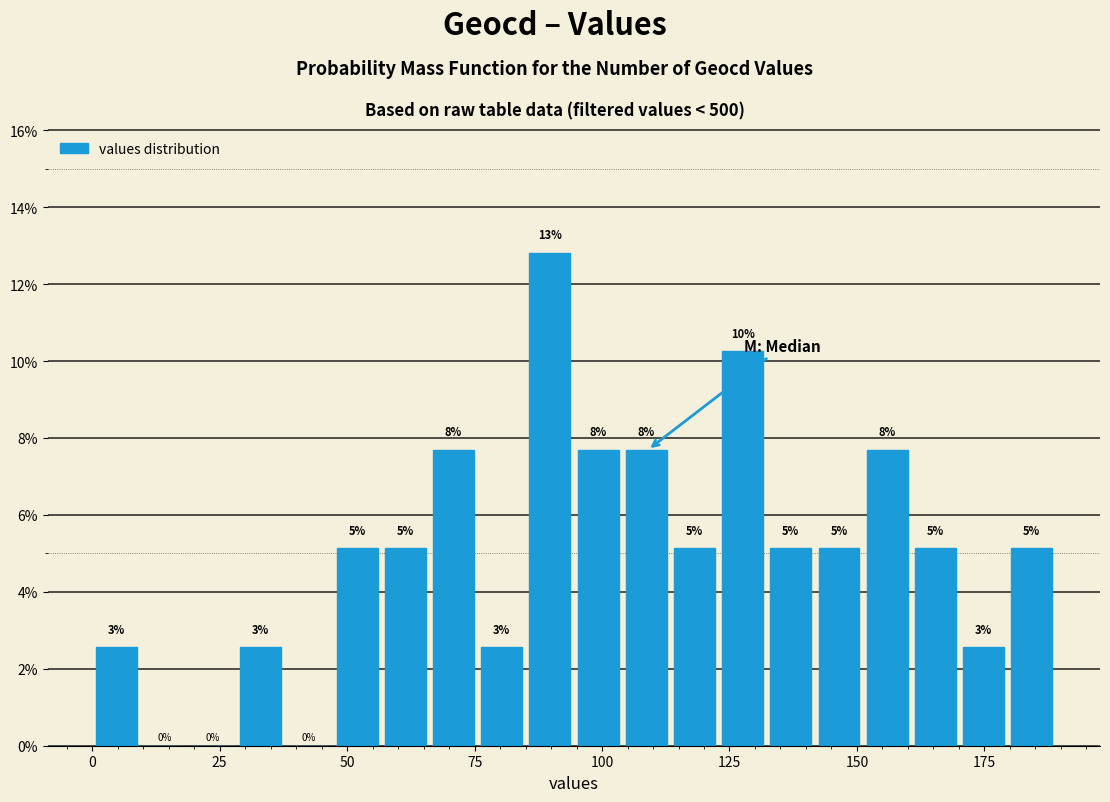

Read against the x-axis, roughly where is the centre of the tallest bar?

90